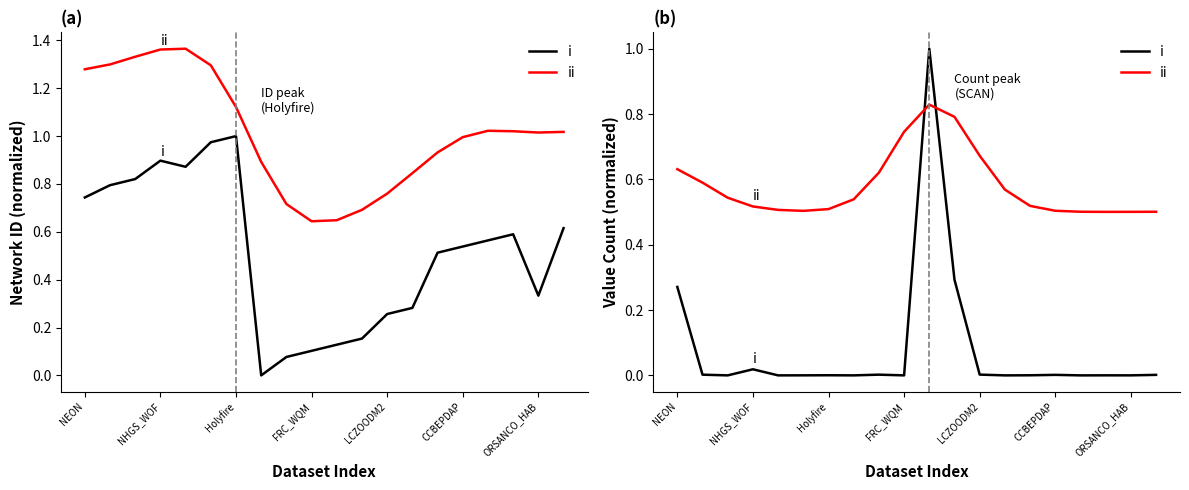

Between CCBEPDAP and 8, which series saw the biggest shift?

ii